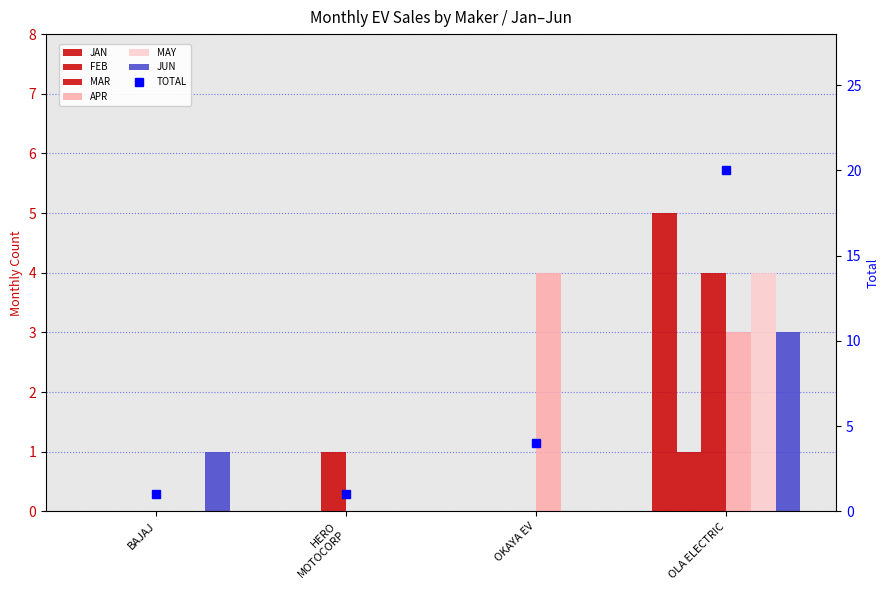

Count the JUN values in the range 0 to 3.

4